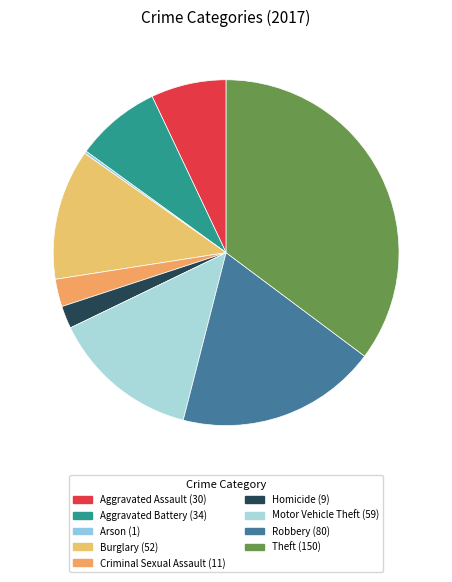

How many slices are in this pie chart?

9